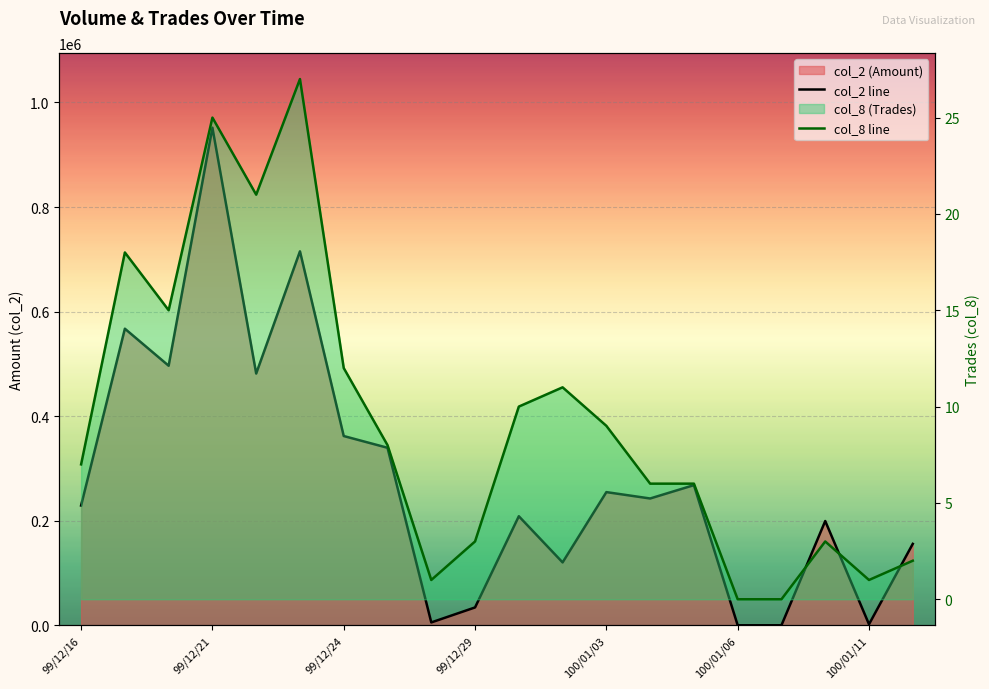

How many positive values does the col_2 line series have?

18